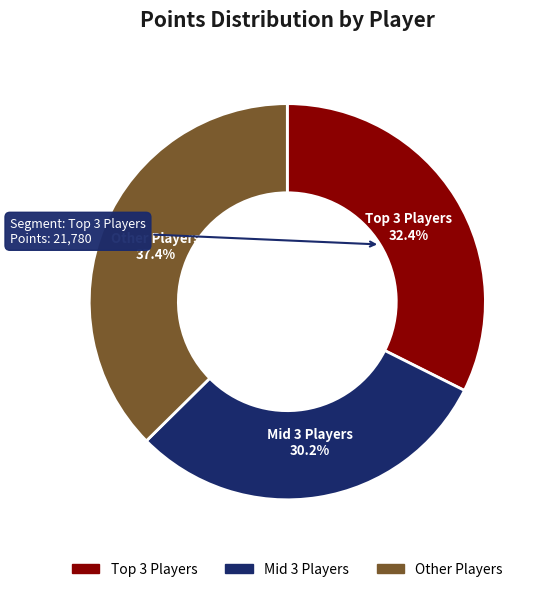

Does any single category account for the majority?

No